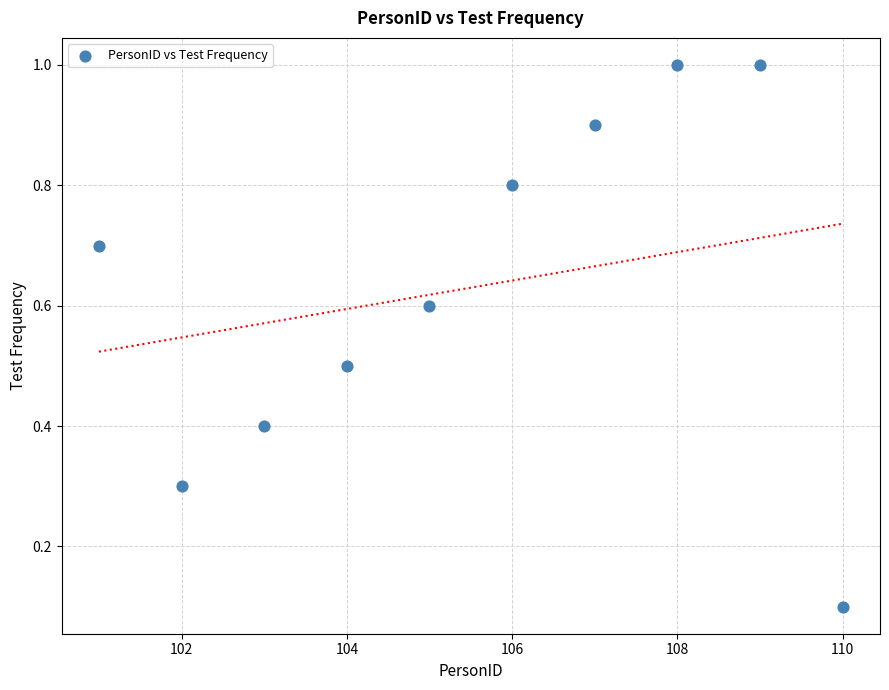

What is the average Y value?

0.6